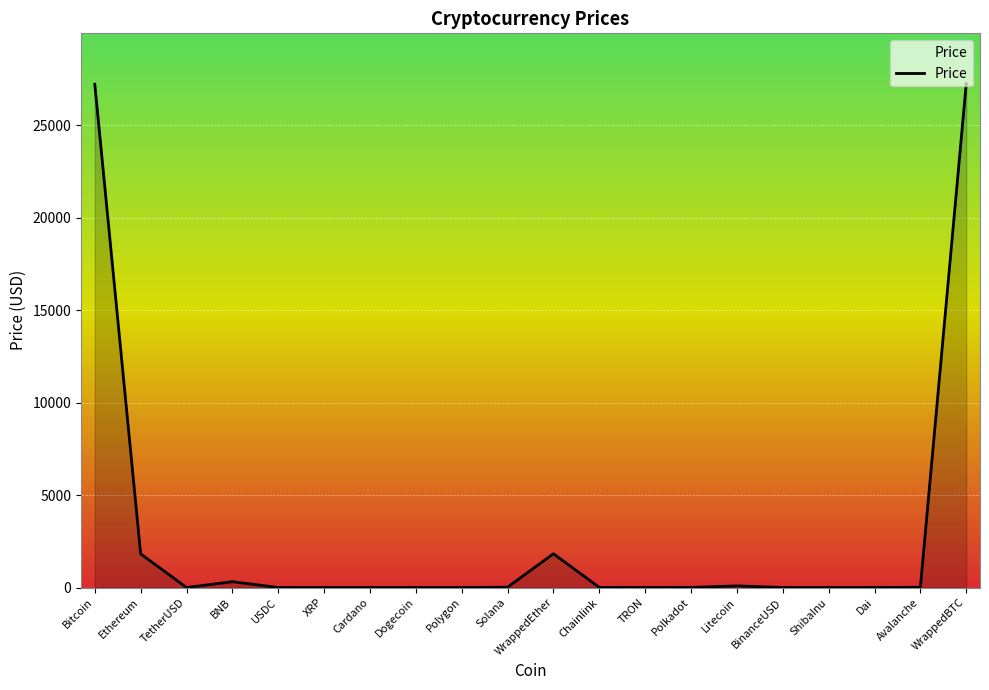

Read the value at WrappedEther.

1825.4